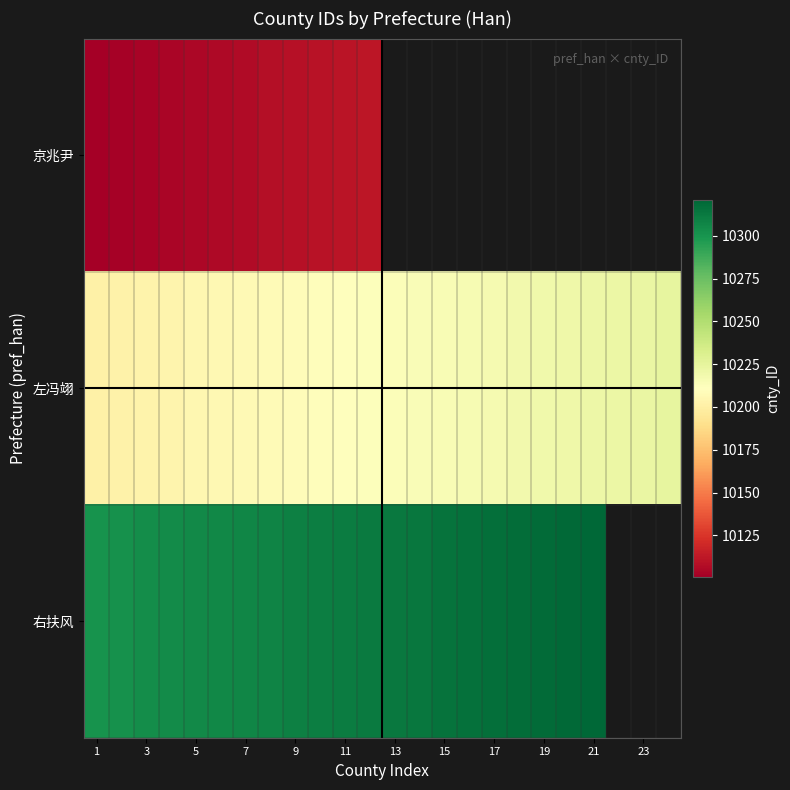

Is it true that 左冯翊 equals 14316.0 at 1?

False